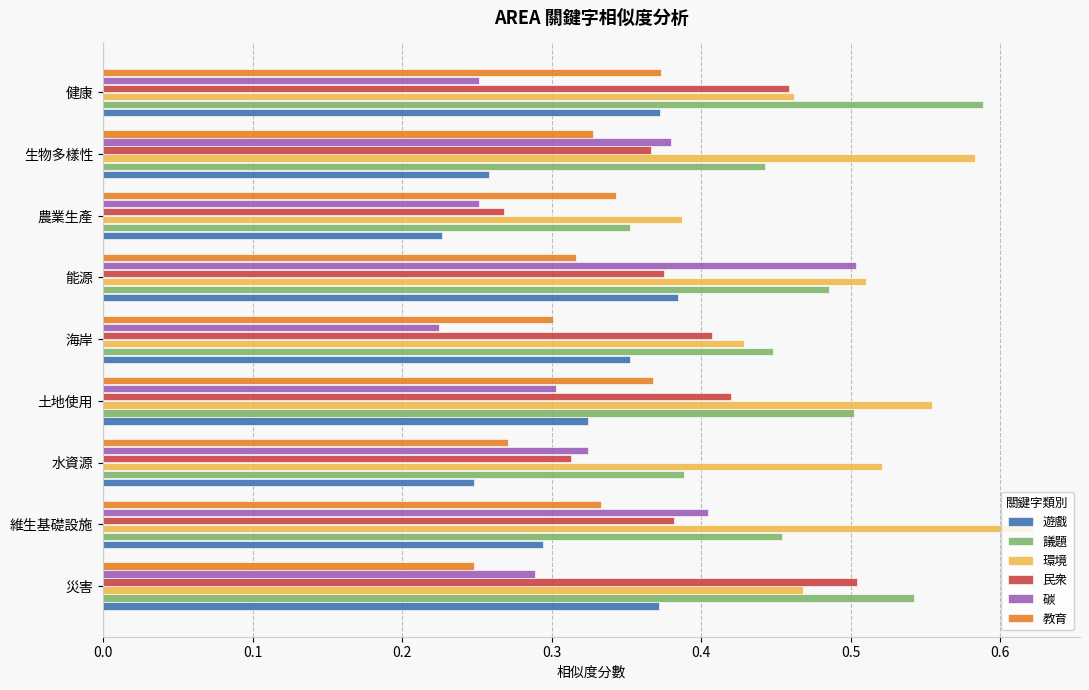

What is the difference between the second highest and second lowest values in the 教育 series?

0.1